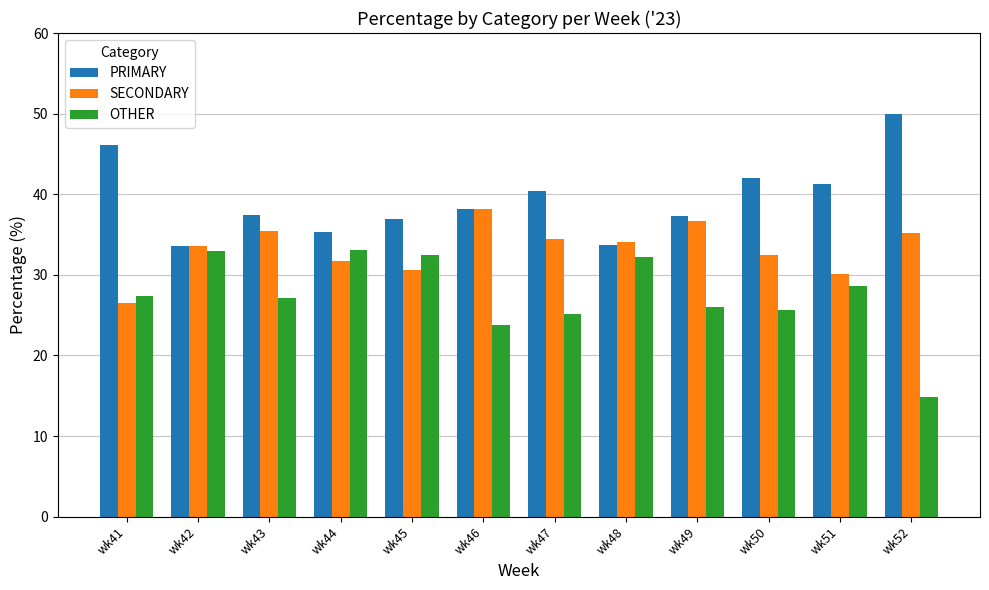

The value of SECONDARY at wk48 is 34.1. True or false?

True